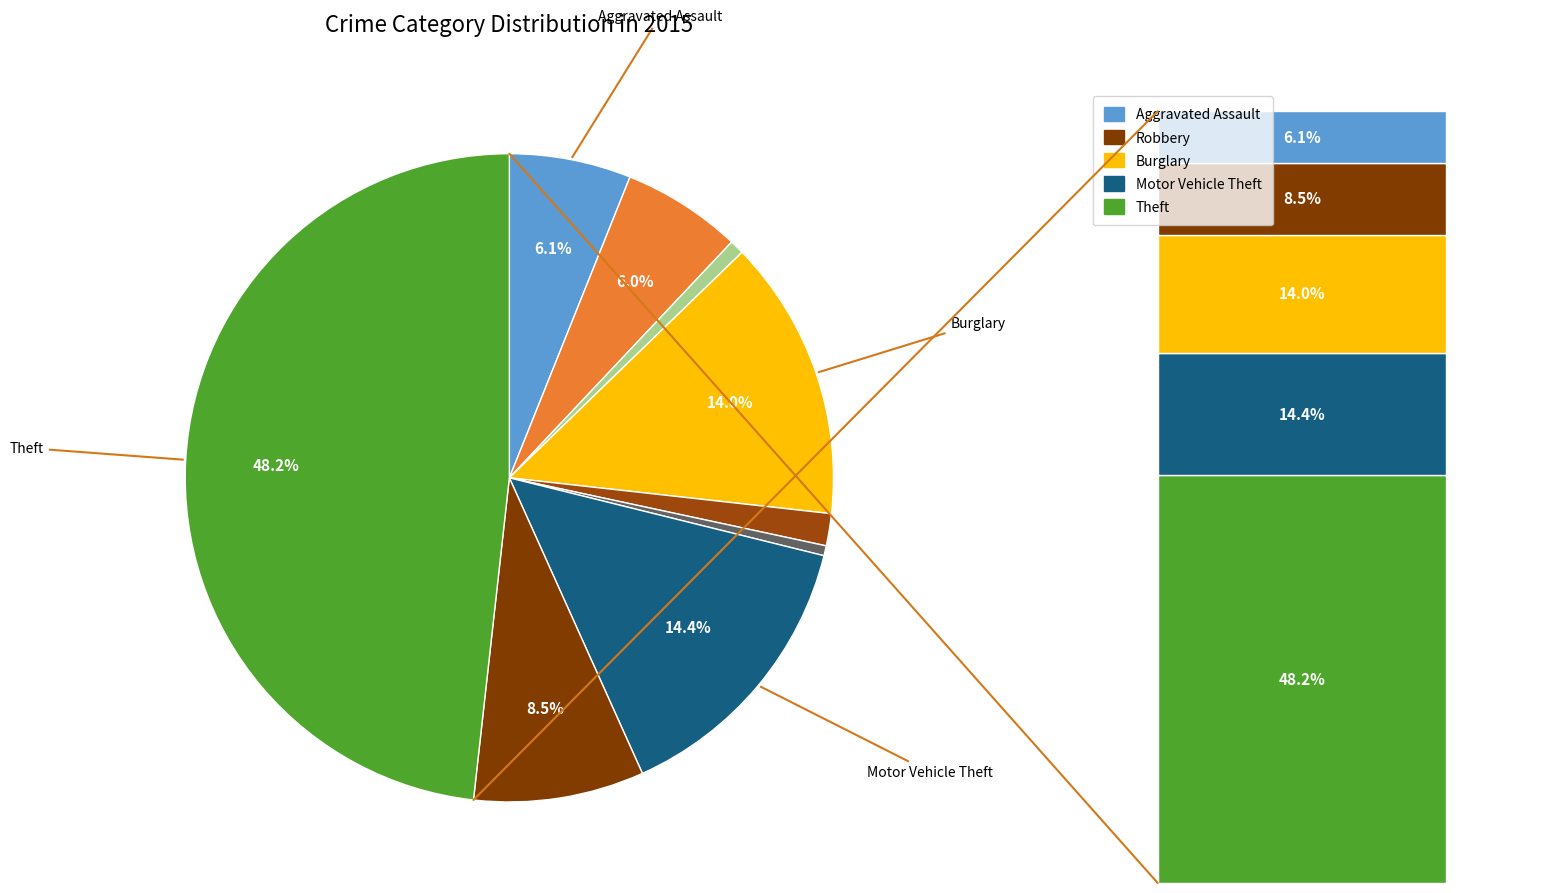

How much of the chart is everything except Aggravated Battery?

94.0%